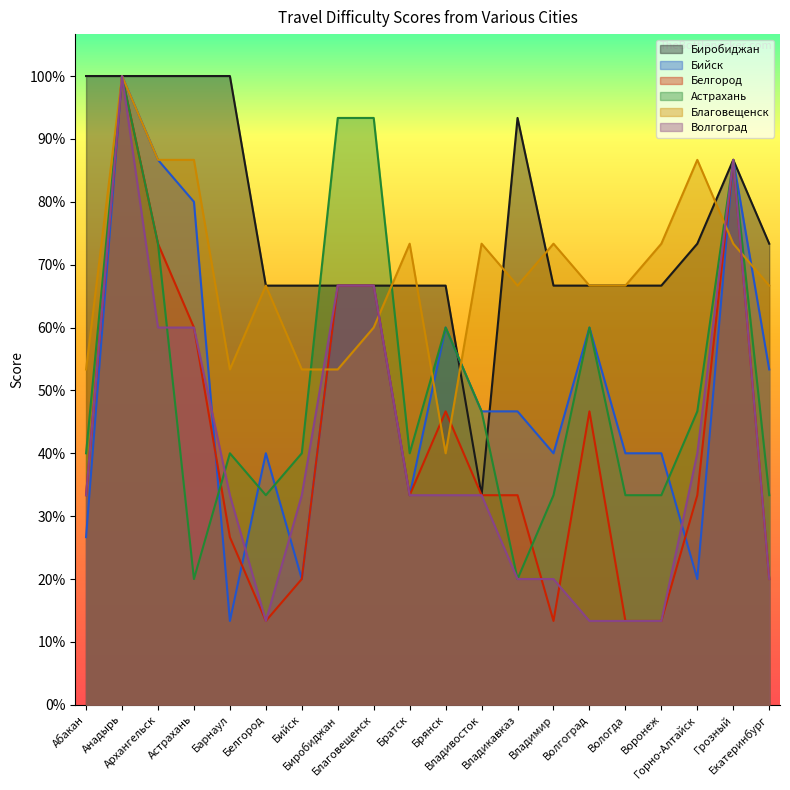

What are all the series names shown in the legend?

Биробиджан, Бийск, Белгород, Астрахань, Благовещенск, Волгоград